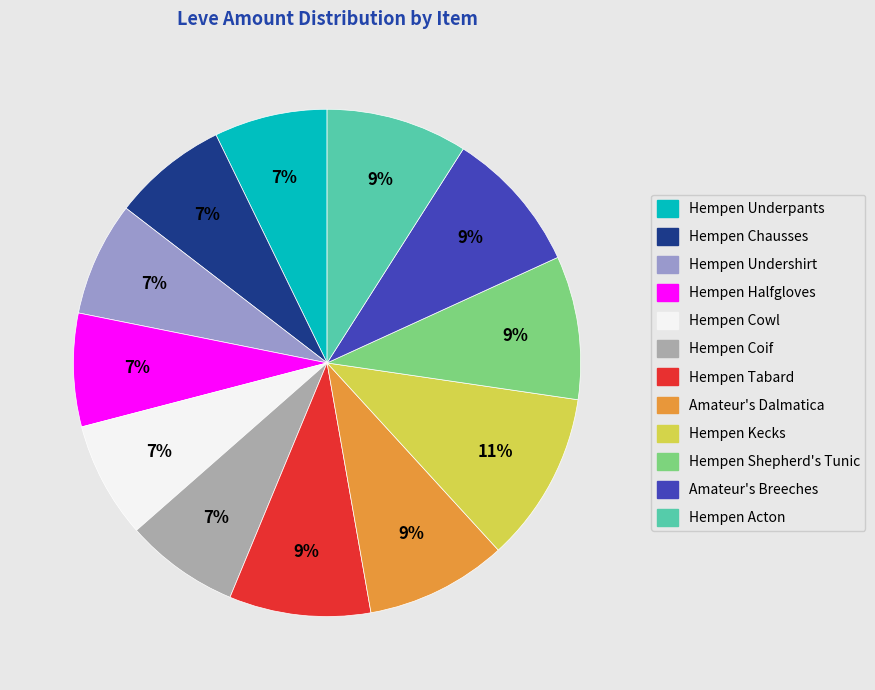

Does Hempen Tabard account for over 50% of the chart?

No